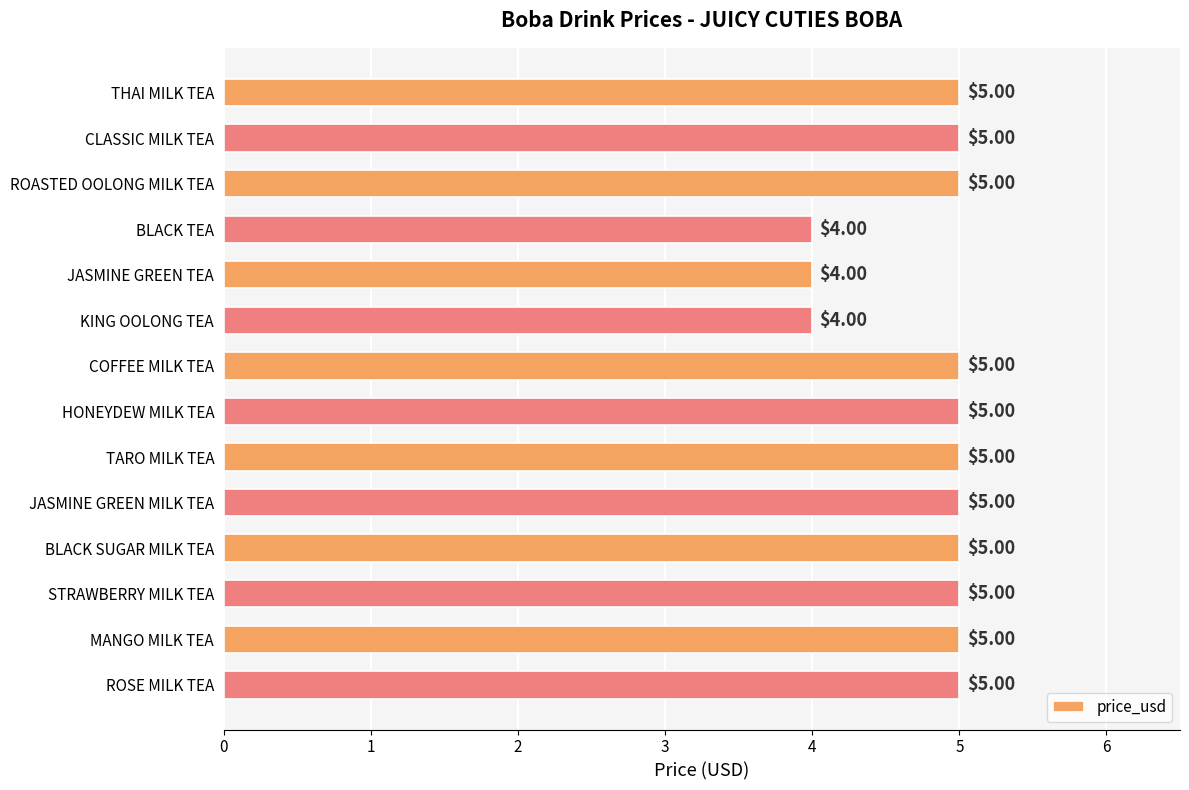

What is the label of the 11th bar from the bottom?

BLACK TEA